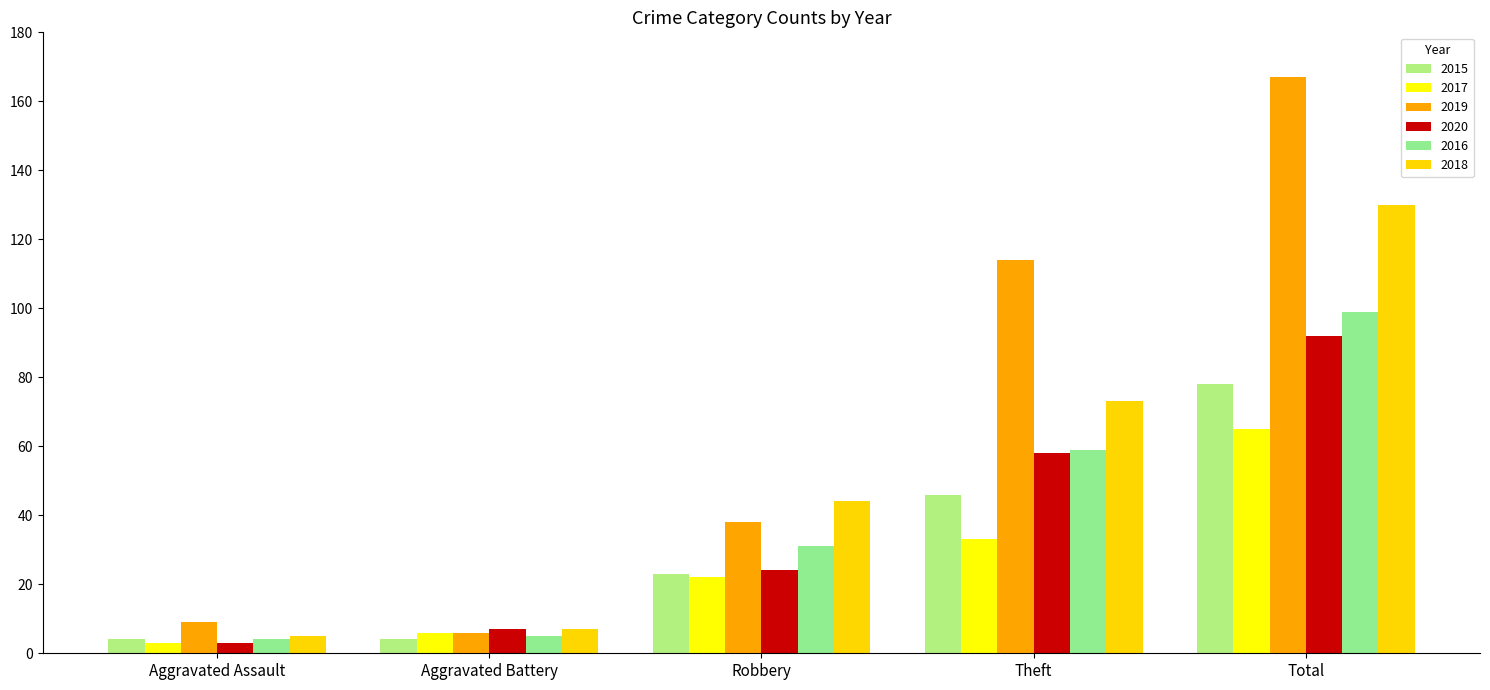

Where does the 2018 series first go above 44?

Theft